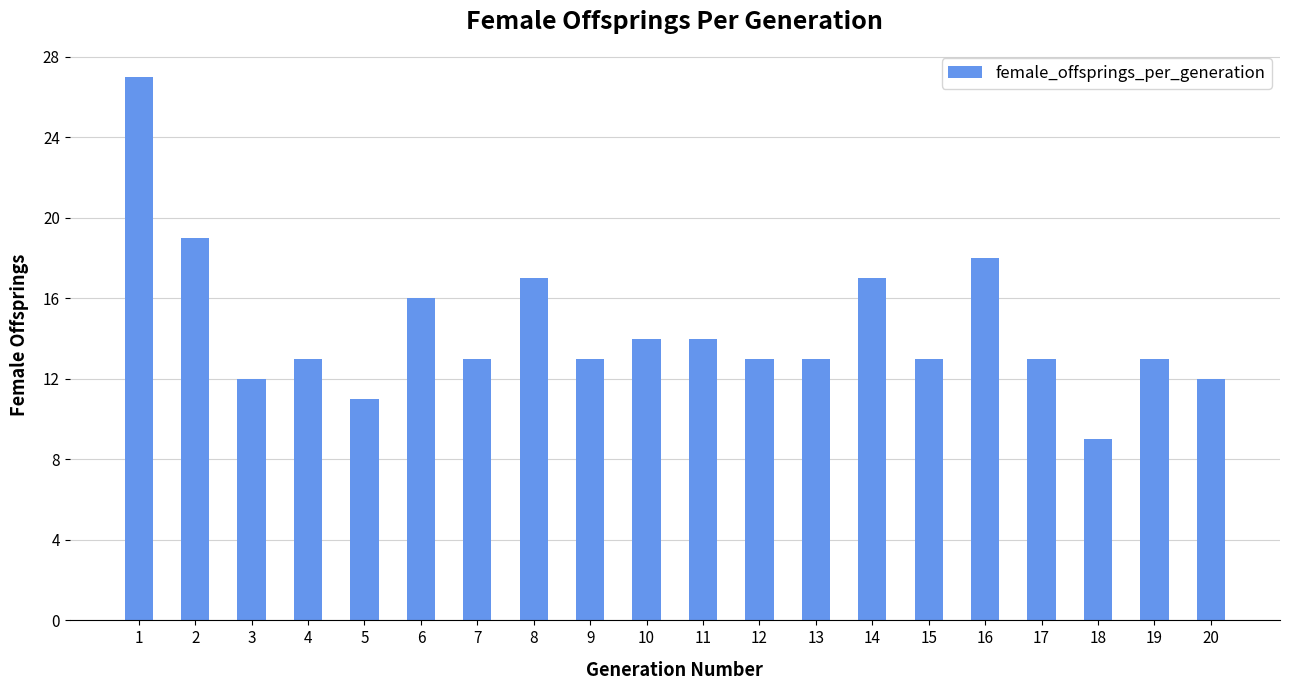

Reading left to right, transcribe all the data shown in this chart.

27	19	12	13	11	16	13	17	13	14	14	13	13	17	13	18	13	9	13	12